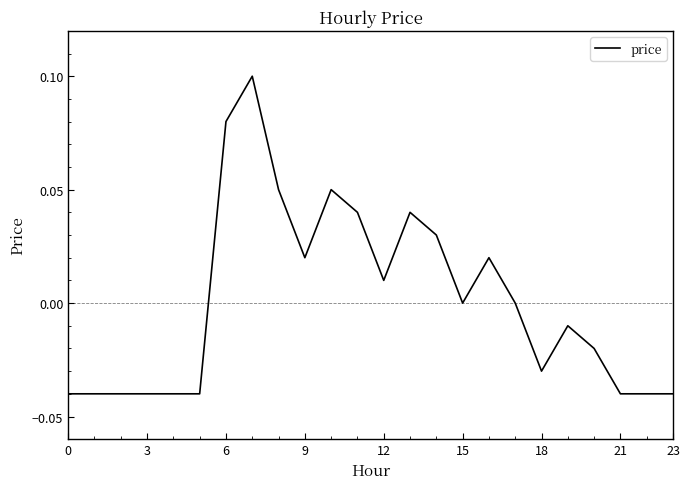

How many lines are shown in the chart?

1